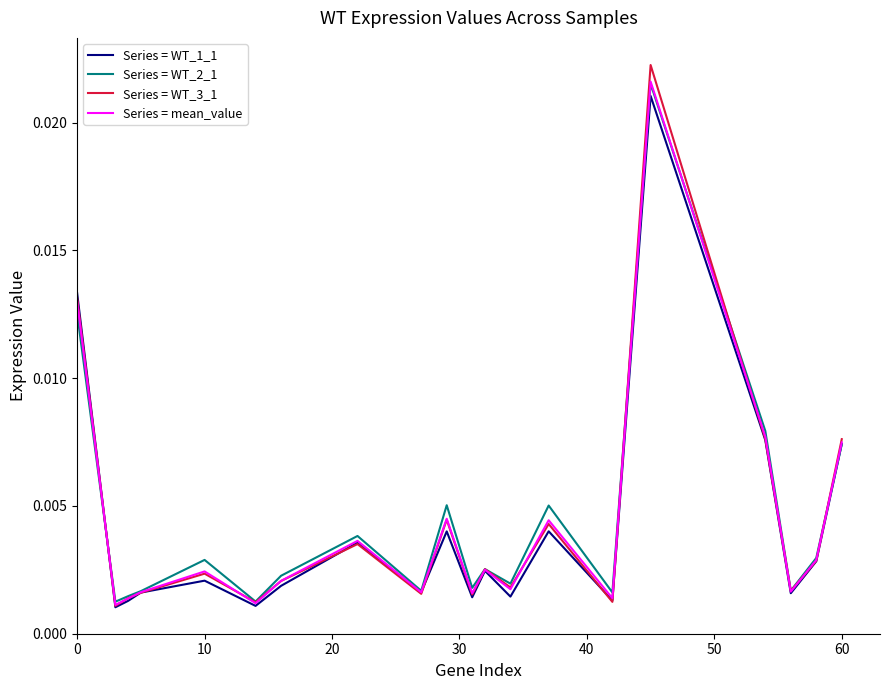

How many lines are shown in the chart?

4